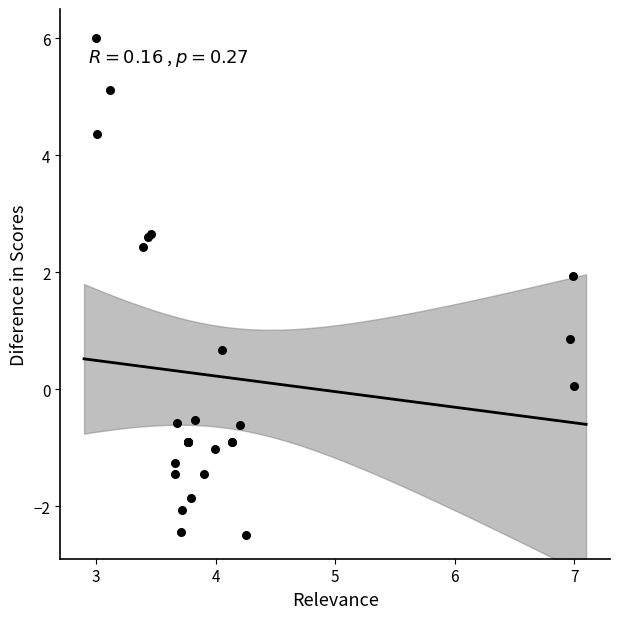

What Y value in the scatter plot is closest to 1?

0.9